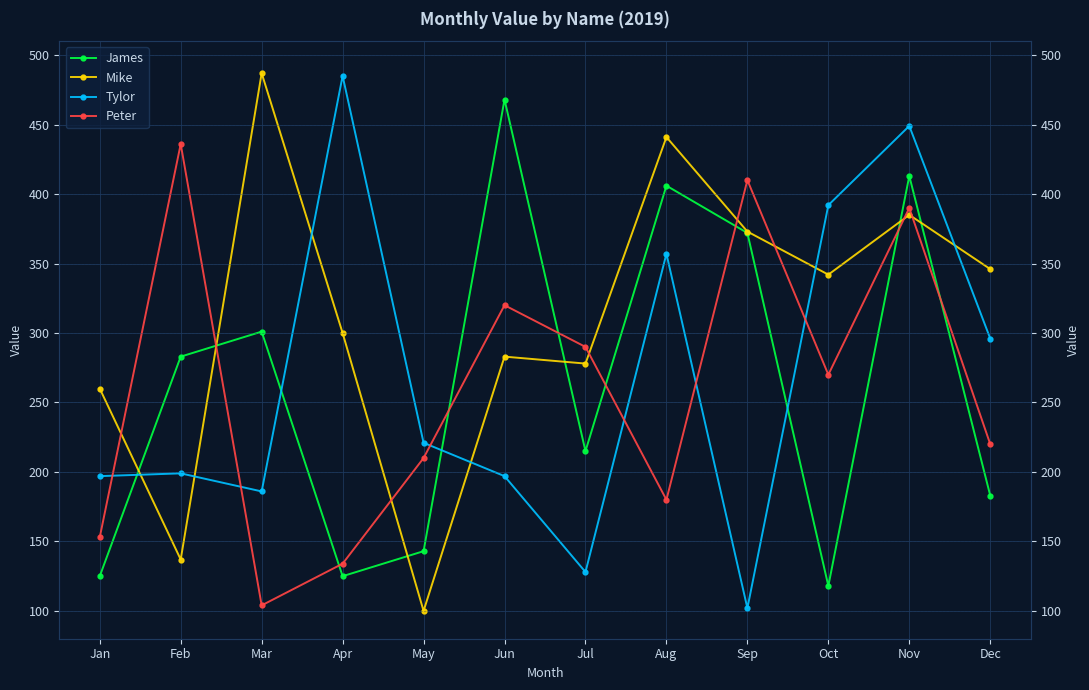

True or false: Tylor has a value of 199 at Feb.

True